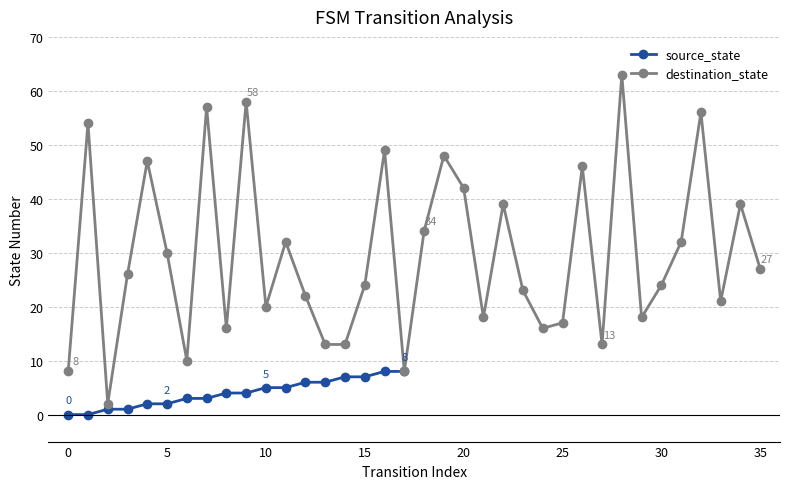

At which category does the data reach its first local peak?

1